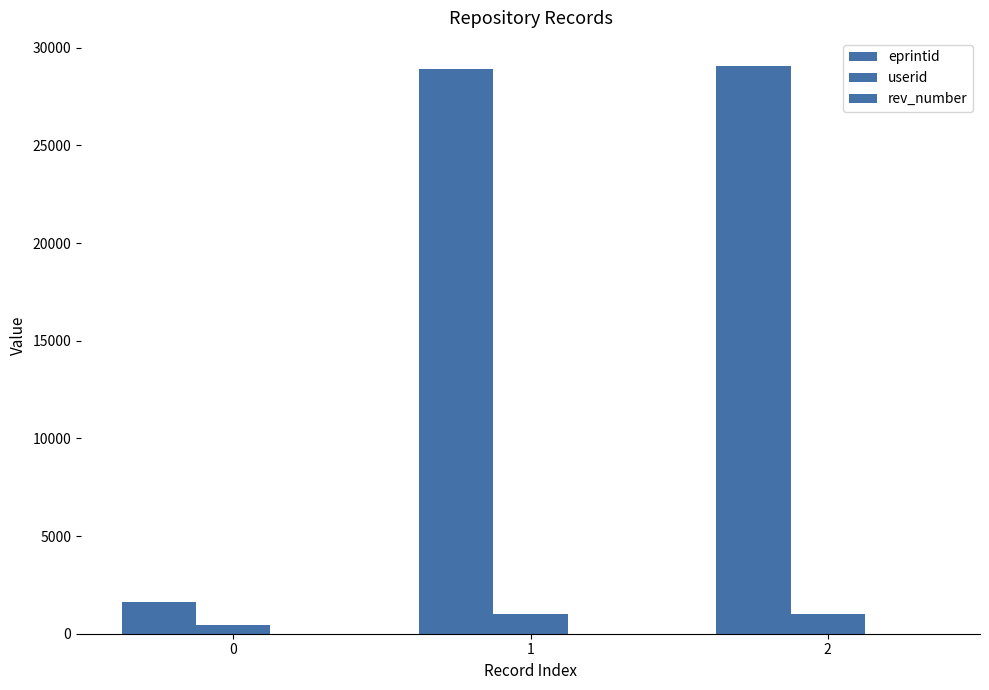

How many groups of bars are there?

3